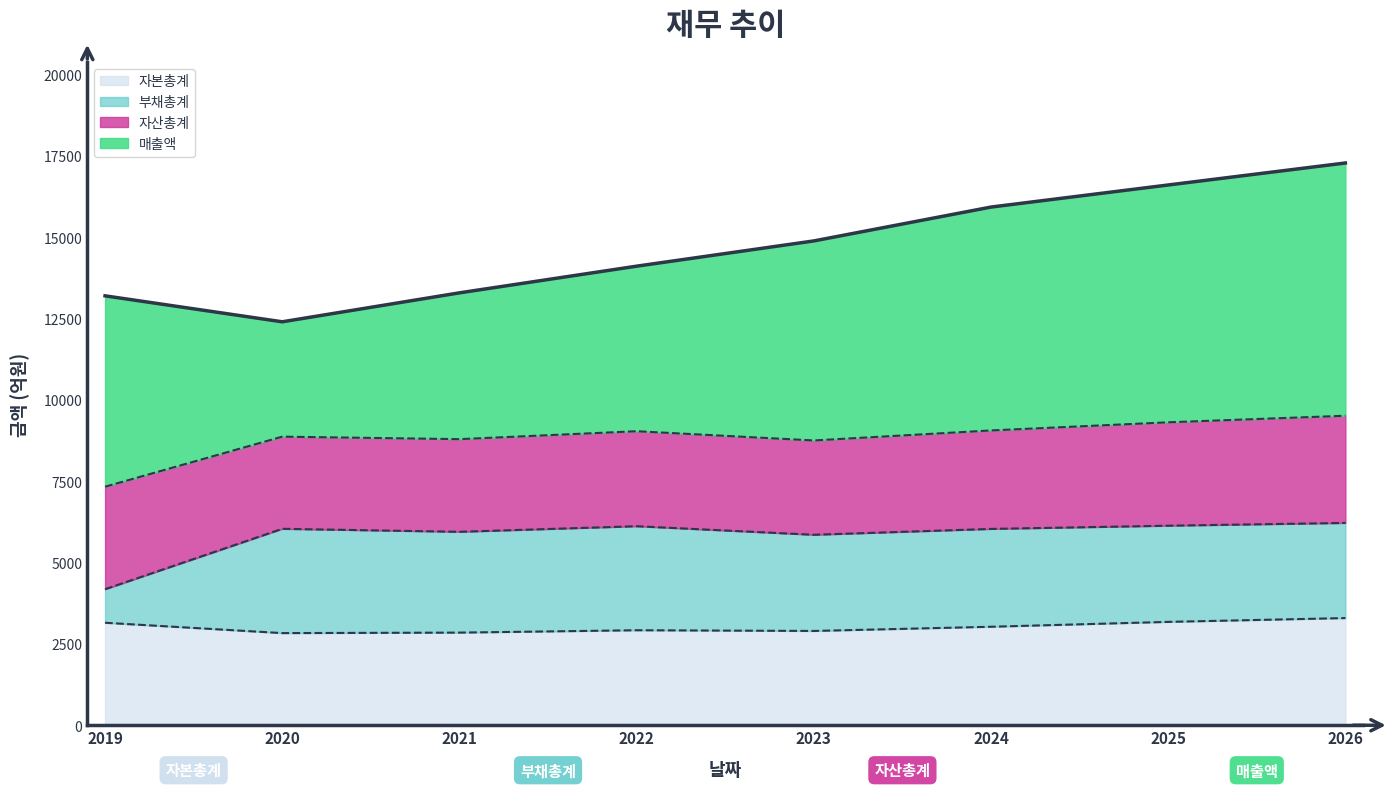

The value of 자본총계 at 2021 is 2848. True or false?

True